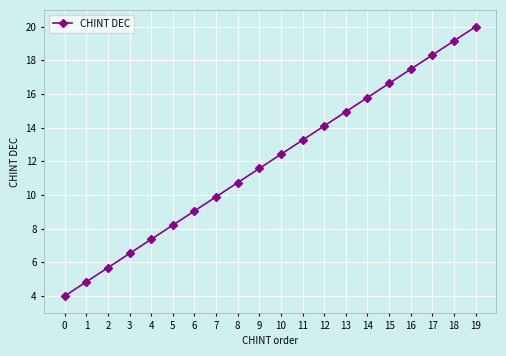

Is this an area chart (filled region under the line)?

No